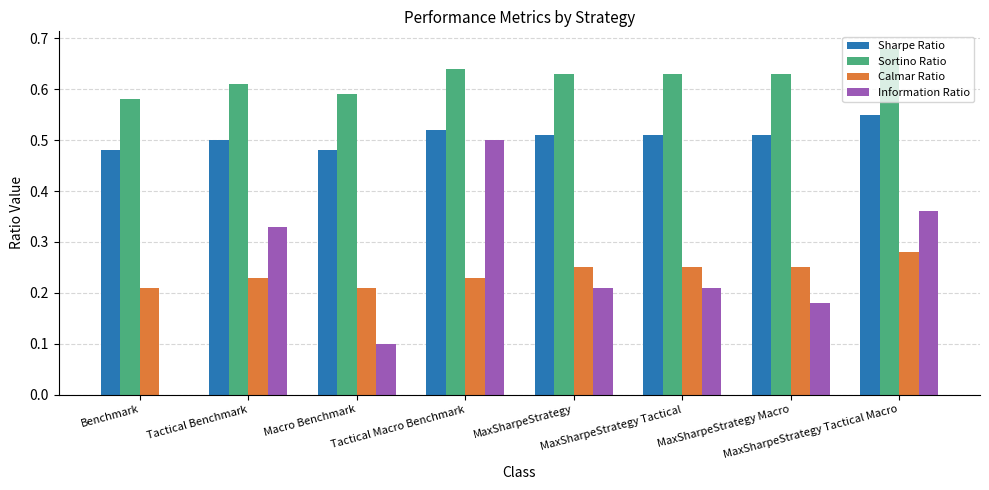

What is the sum of all Calmar Ratio values?

1.9